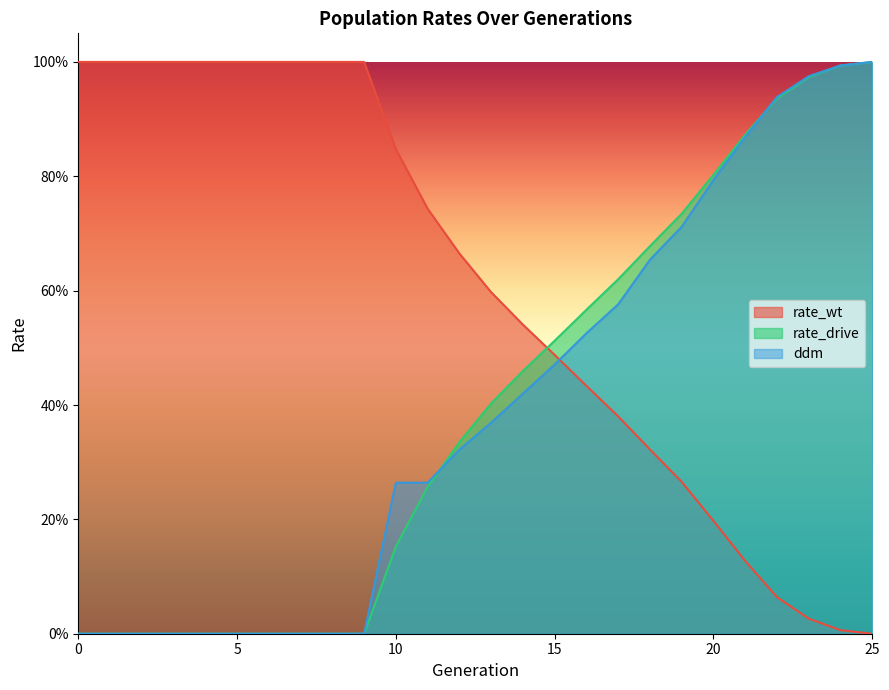

What are all the series names shown in the legend?

rate_wt, rate_drive, ddm